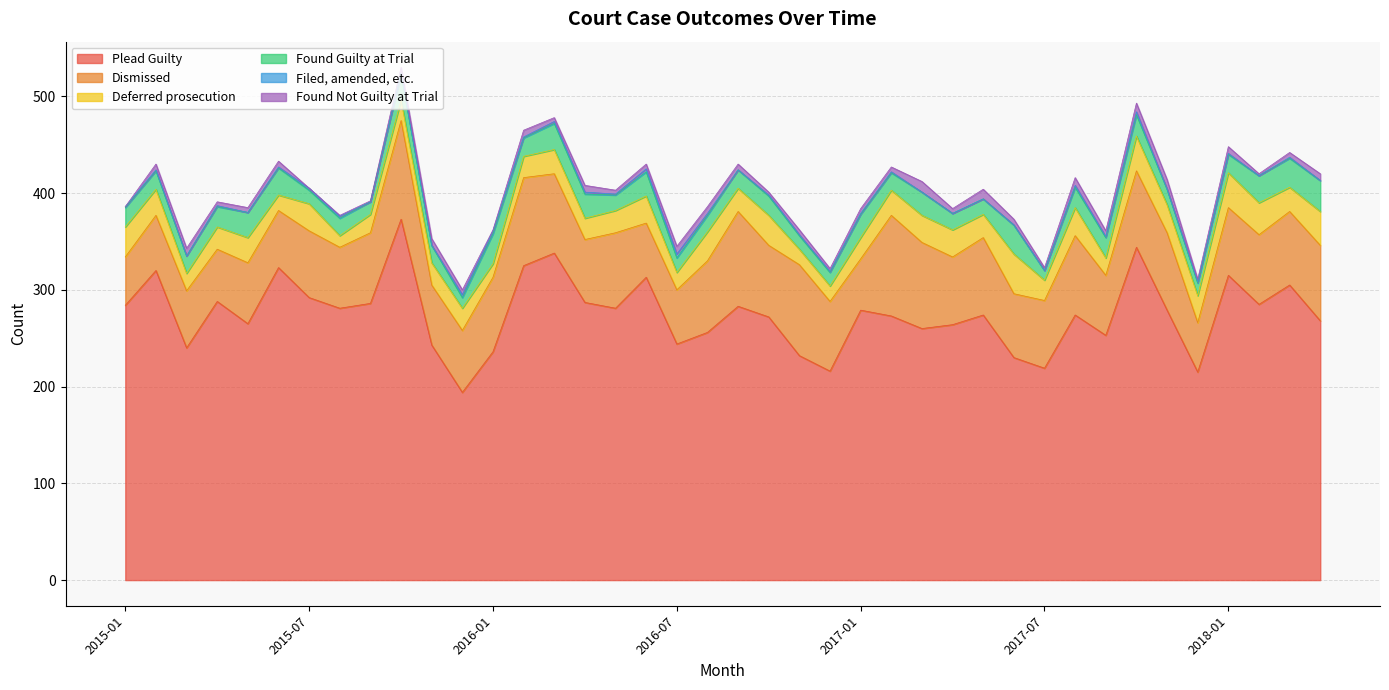

Which category has the highest value in the Deferred prosecution series?

2017-06